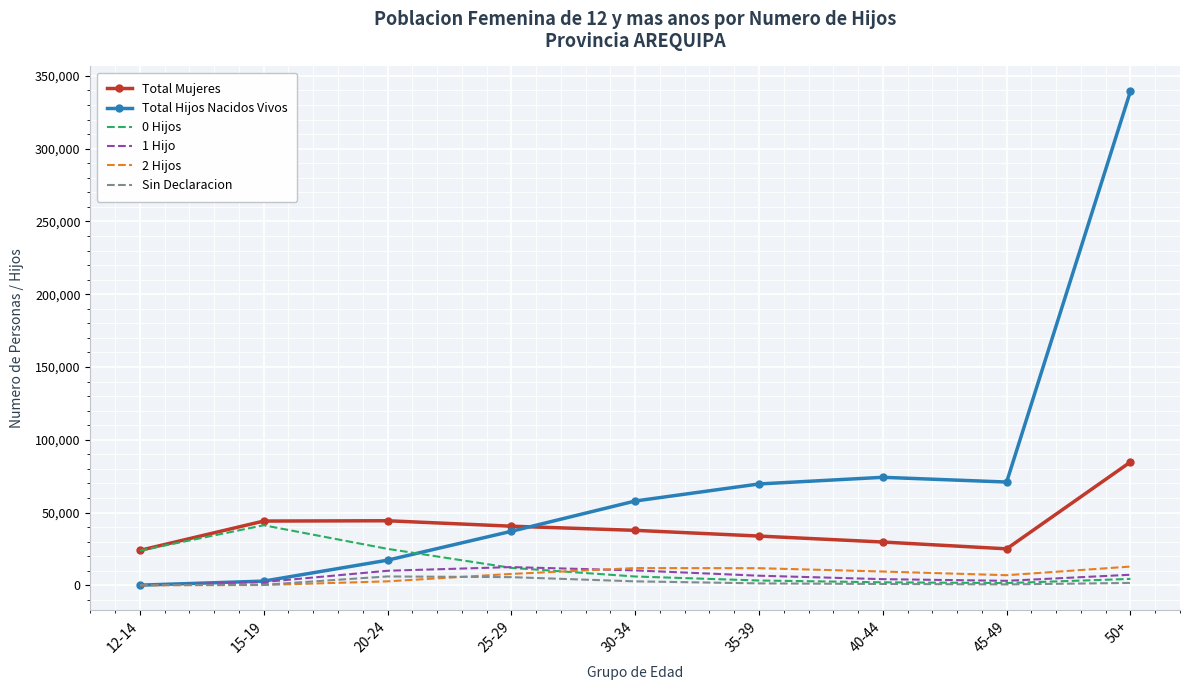

What is the highest value of the Total Hijos Nacidos Vivos series?

339482